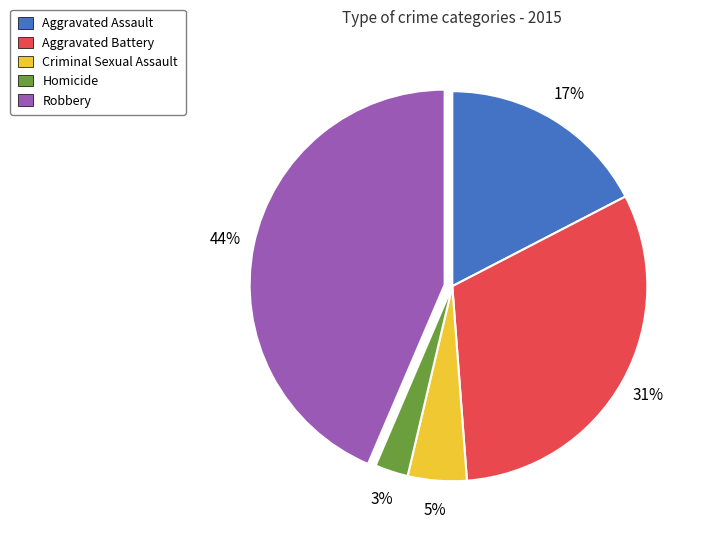

True or false: Aggravated Assault accounts for 17% of the total.

True